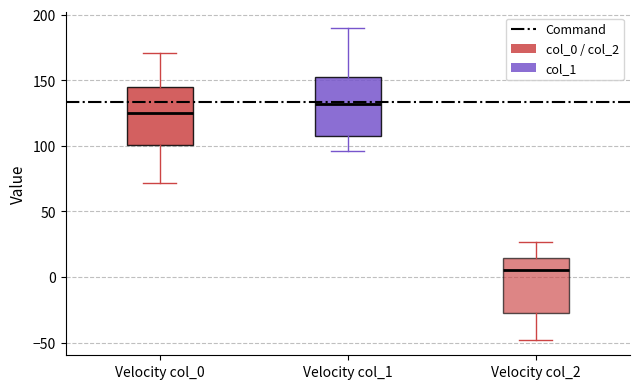

Where is the upper edge of the box for Velocity col_0 on the y-axis? The values are not printed on the chart, so give them approximately, as read against the axis.

145